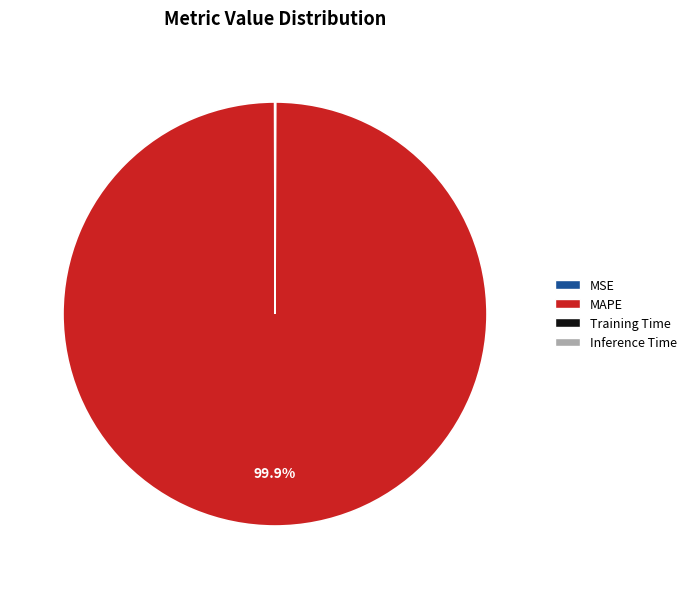

Which category has the biggest portion of the pie?

MAPE